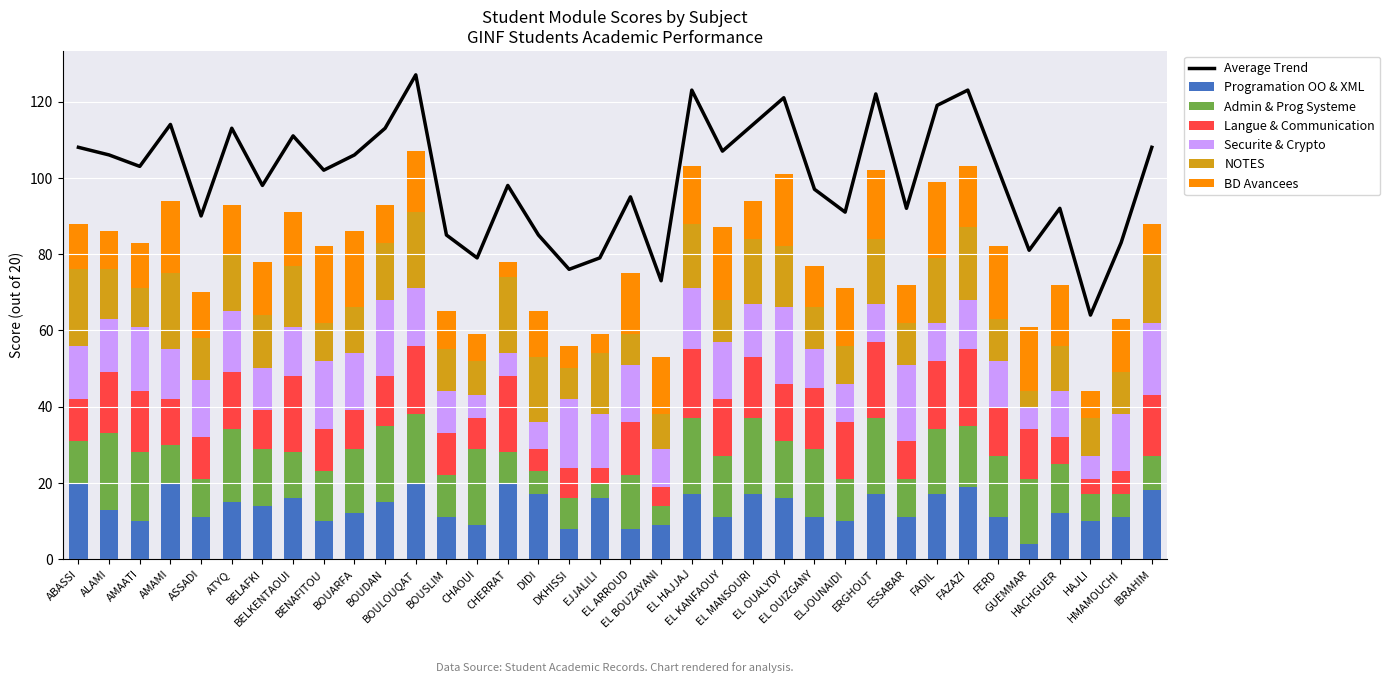

What is the sum of all Programation OO & XML values?

486